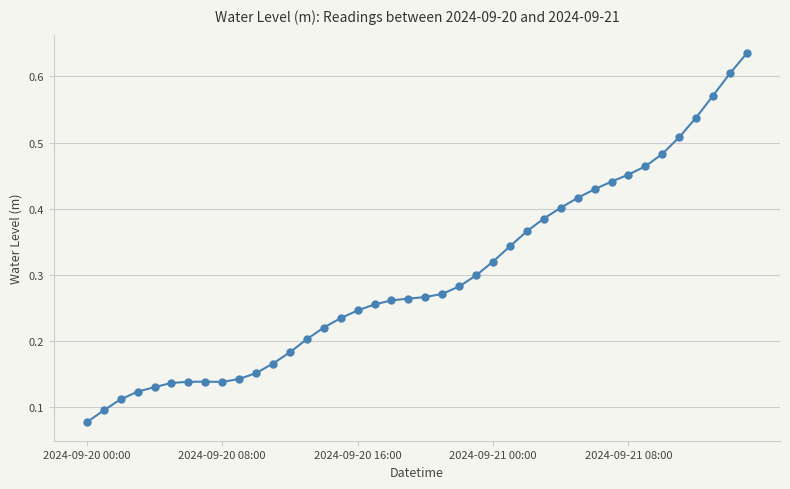

How many values are between 0 and 1?

40